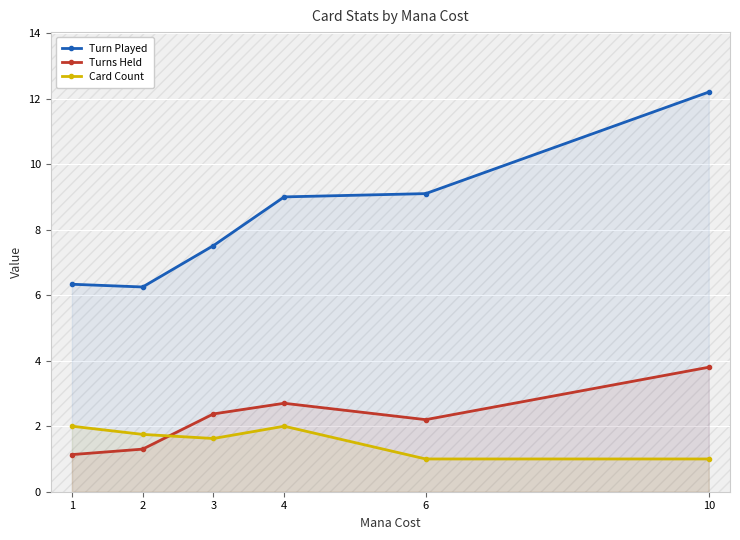

At which label does Turns Held first exceed 2?

3